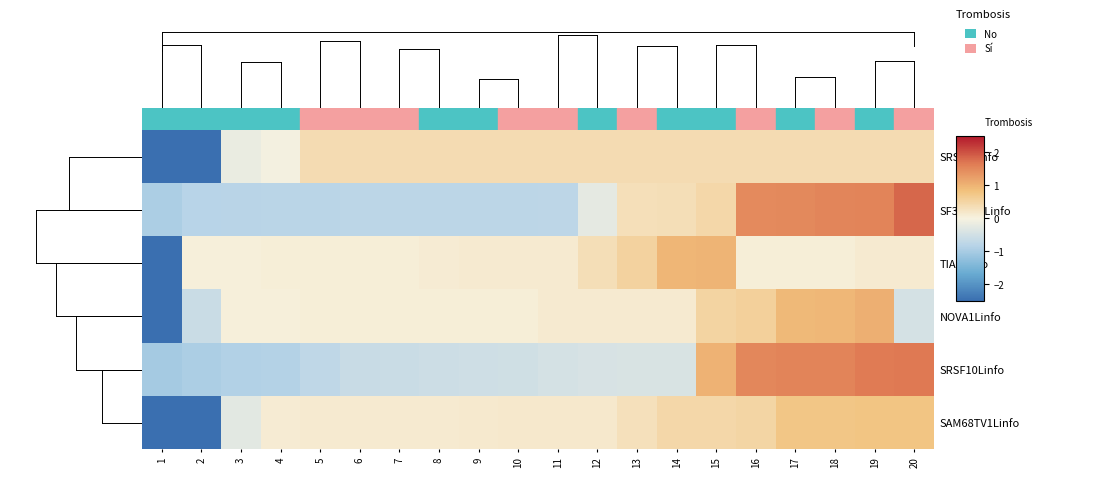

What is the difference between the highest and lowest values at 17?

1.5